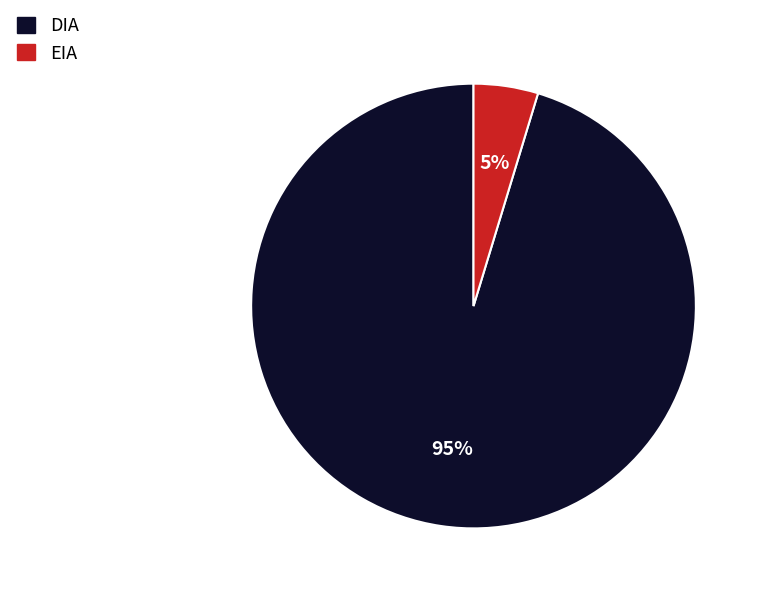

Which slice is the largest?

DIA